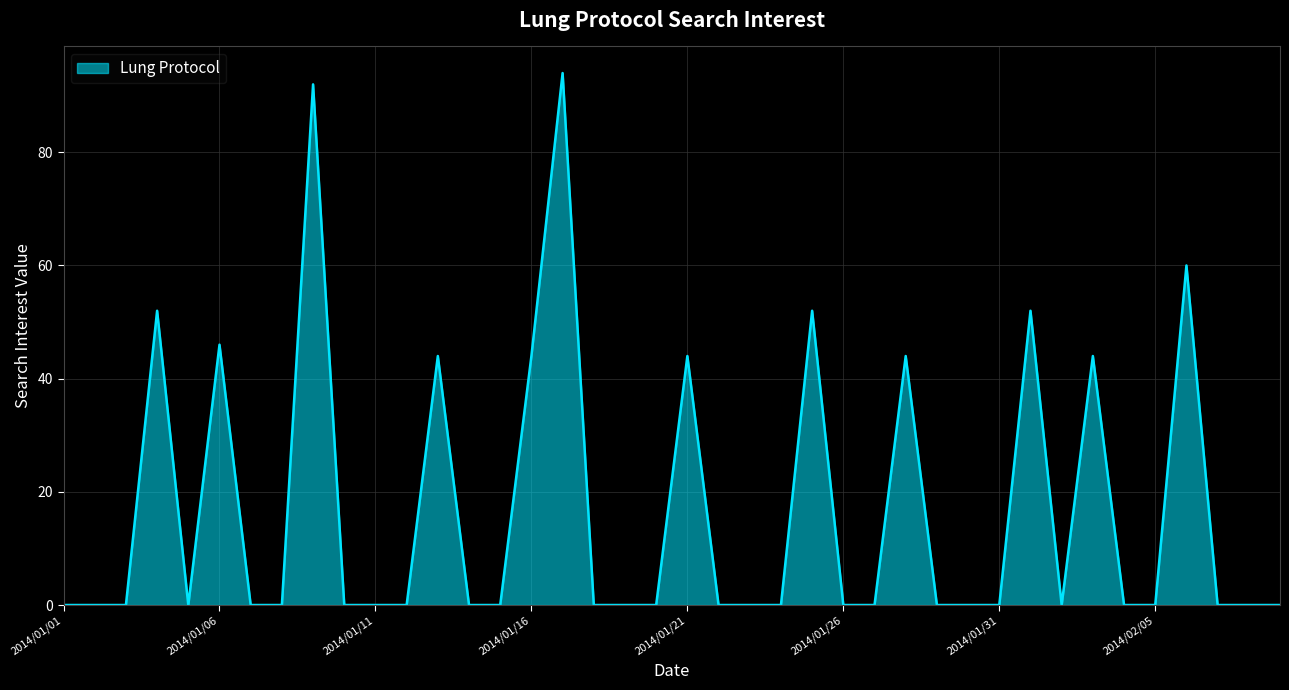

What is the difference between the maximum and minimum values?

94